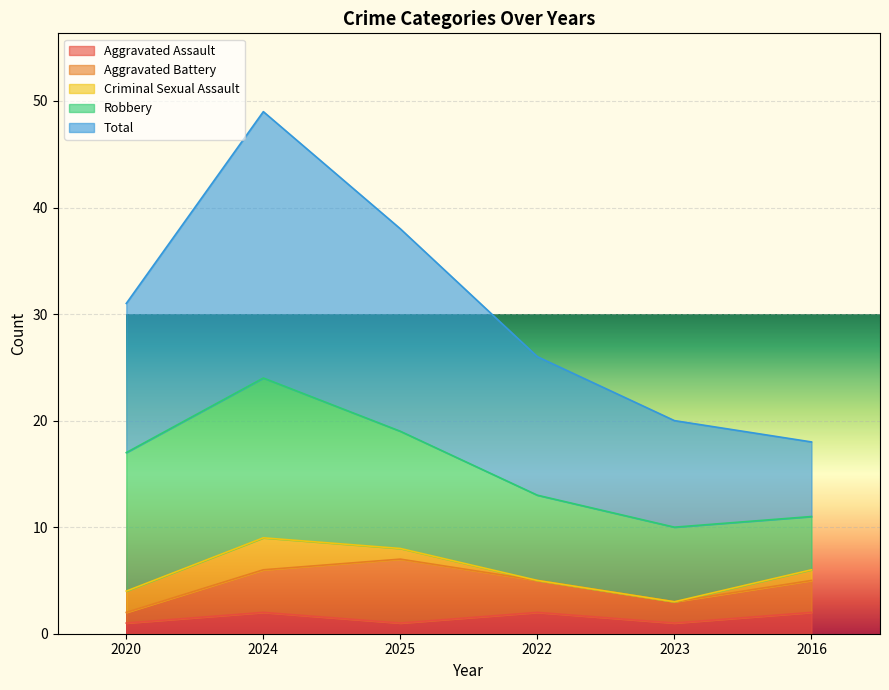

Which category has the highest value in the Aggravated Battery series?

2025